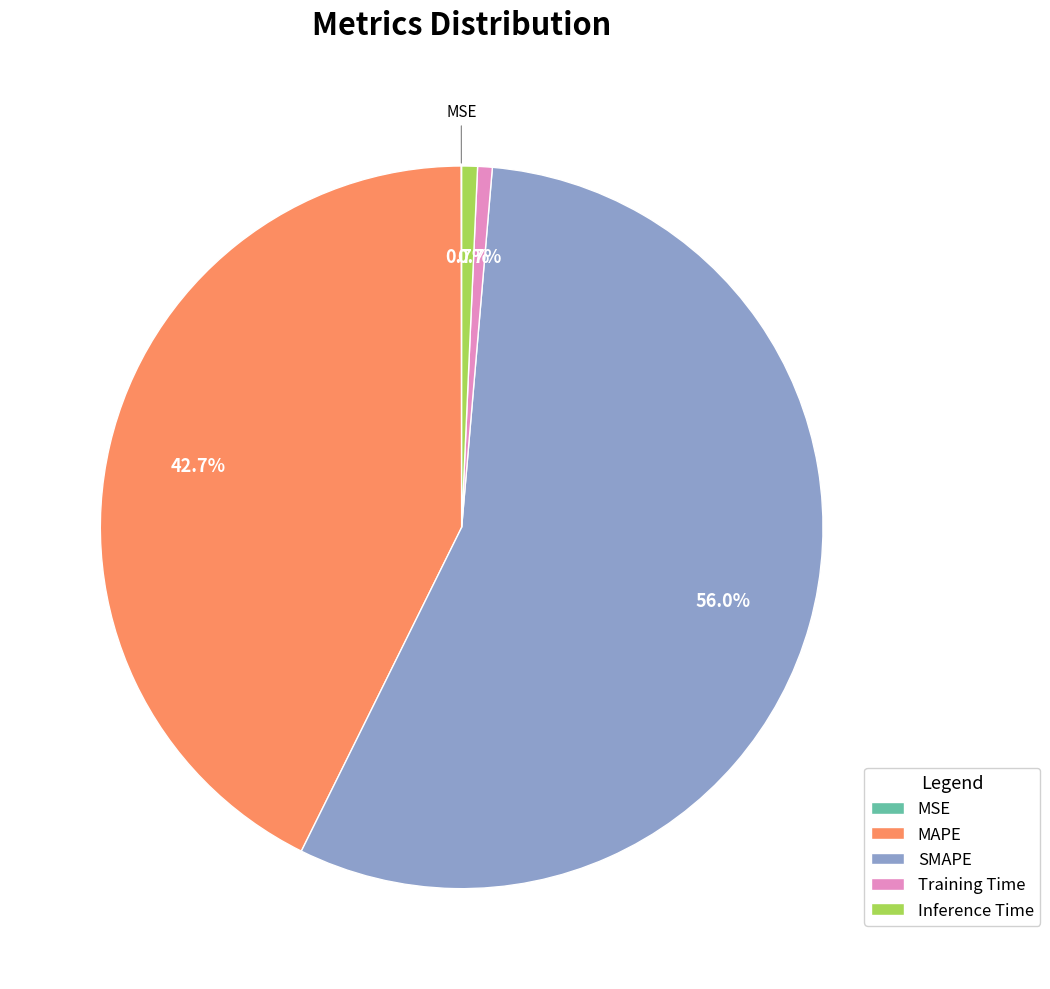

Does any single category account for the majority?

Yes